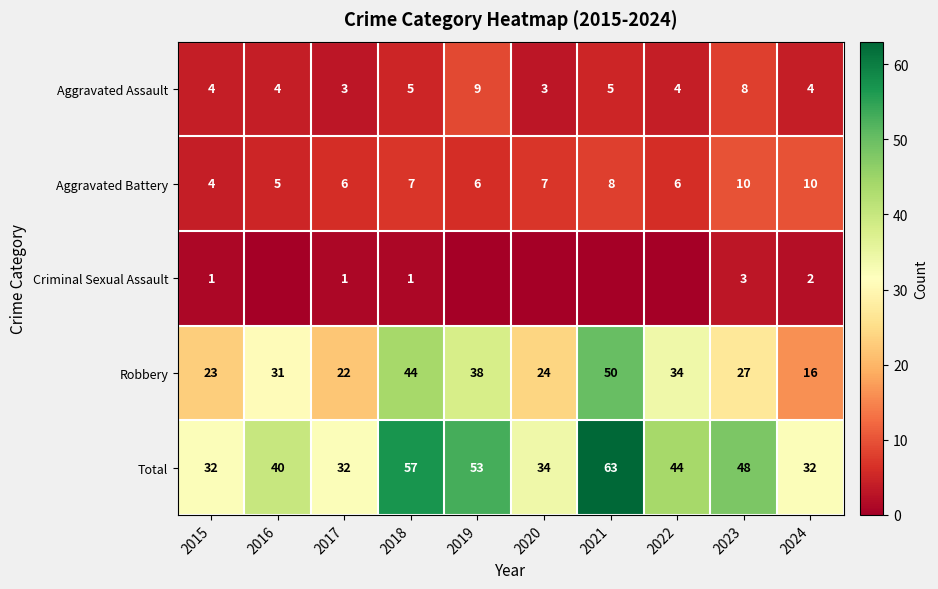

At 2023, list the series in order from largest to smallest.

Total, Robbery, Aggravated Battery, Aggravated Assault, Criminal Sexual Assault